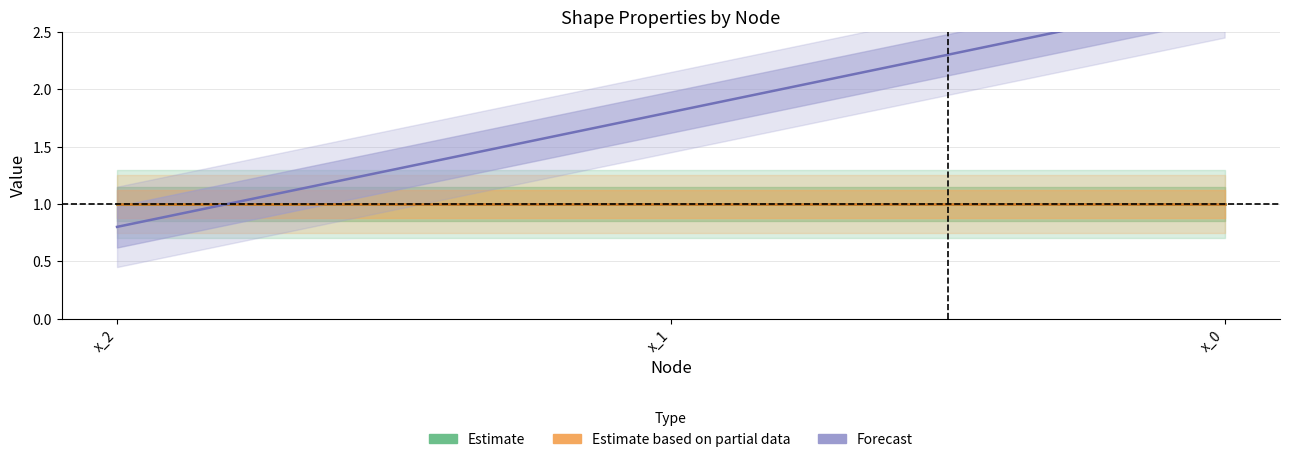

What is the approximate value of Forecast at x_0?

2.8